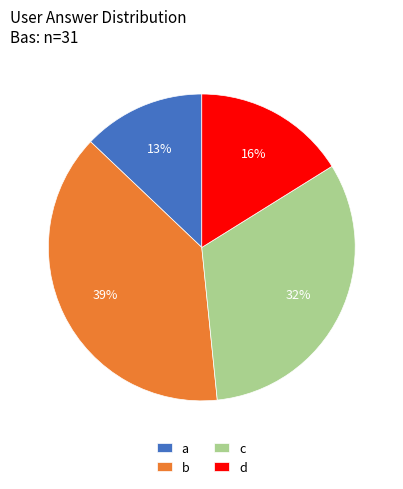

Is it true that a is 13% of the pie?

True